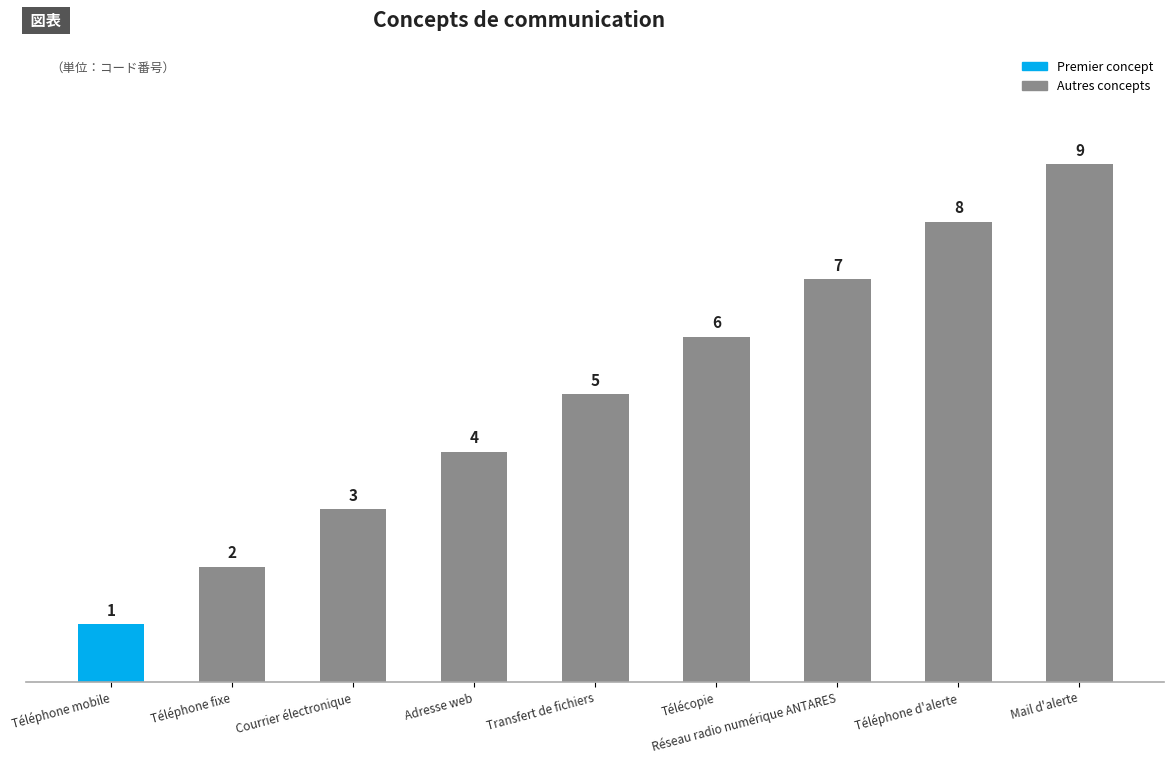

Reading left to right, what are all the values shown in this chart?

1	2	3	4	5	6	7	8	9